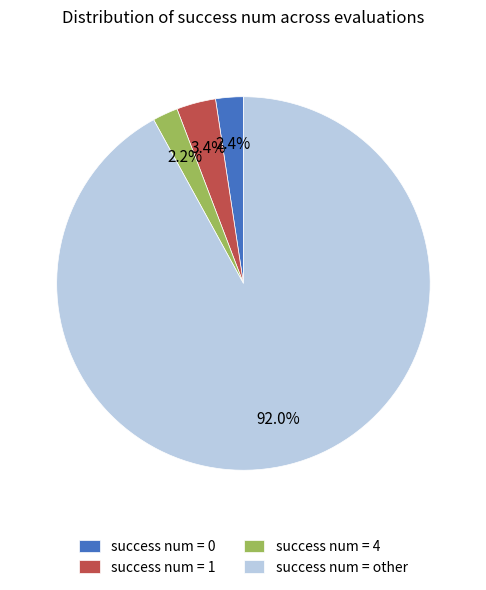

Combined, what portion of the pie is success num = 0 and success num = 1?

5.8%